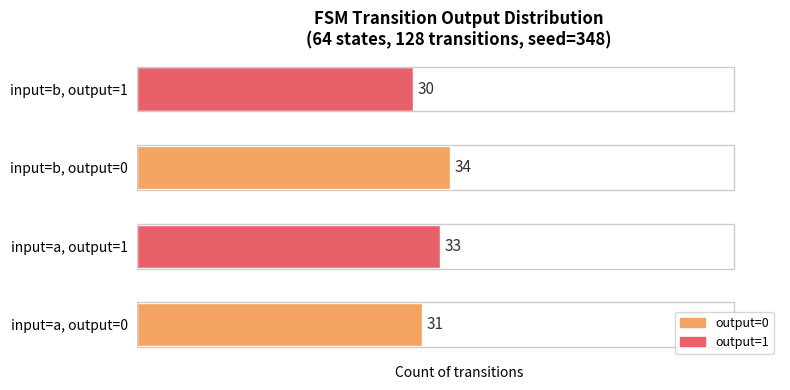

True or false: output_symbol (1s) has a value of 45 at b->0.

False